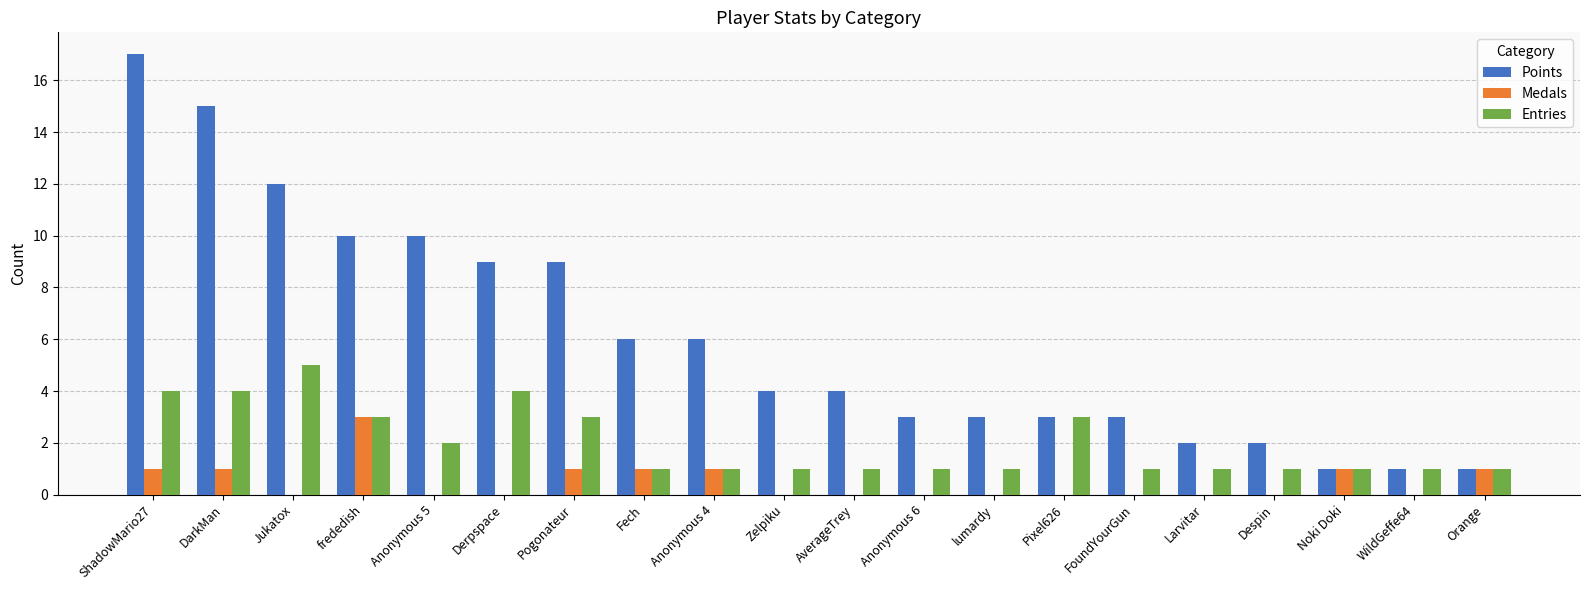

What is the difference between the Entries values at Zelpiku and Derpspace?

3